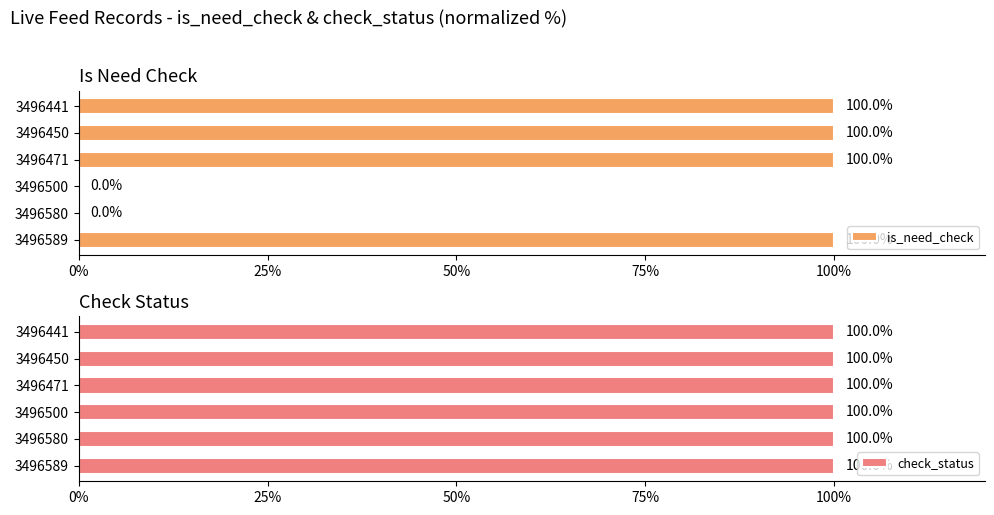

What is the greatest value displayed?

100.0